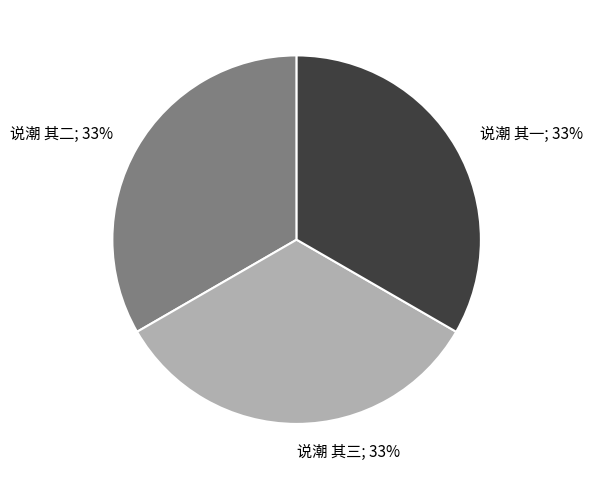

Is there any slice that represents more than half of the pie?

No